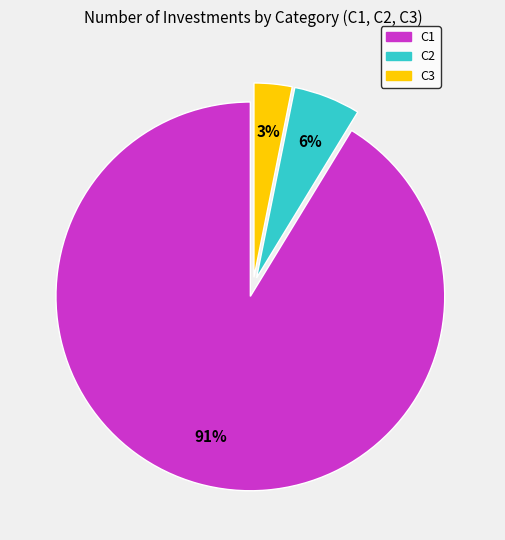

What percentage is the C3 slice, to the nearest percent?

3%